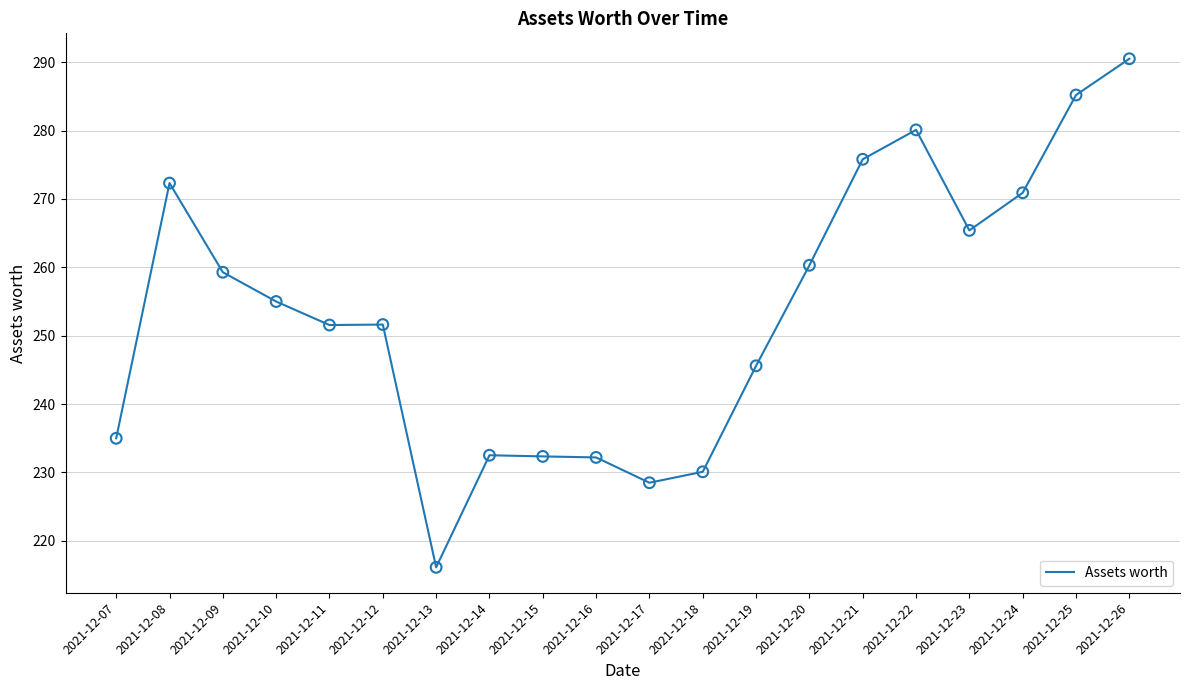

Which has a higher value, 2021-12-25 or 2021-12-17?

2021-12-25